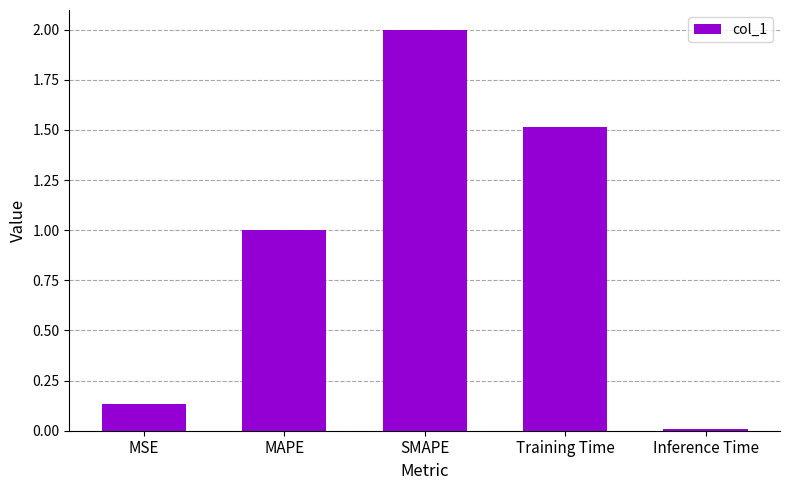

What is the label of the 4th bar from the left?

Training Time